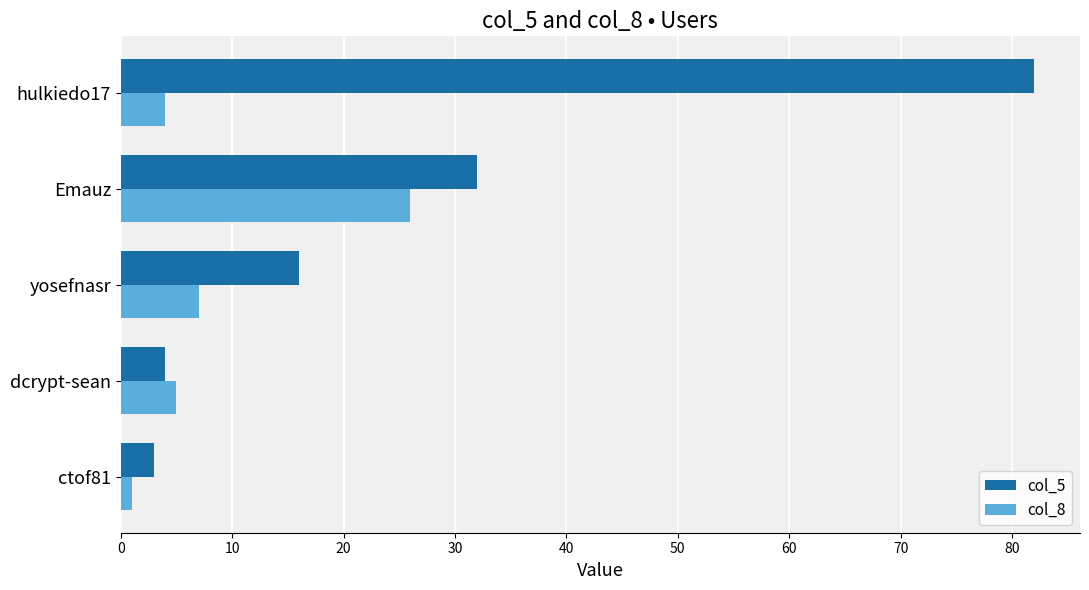

Which series has the widest spread of values?

col_5